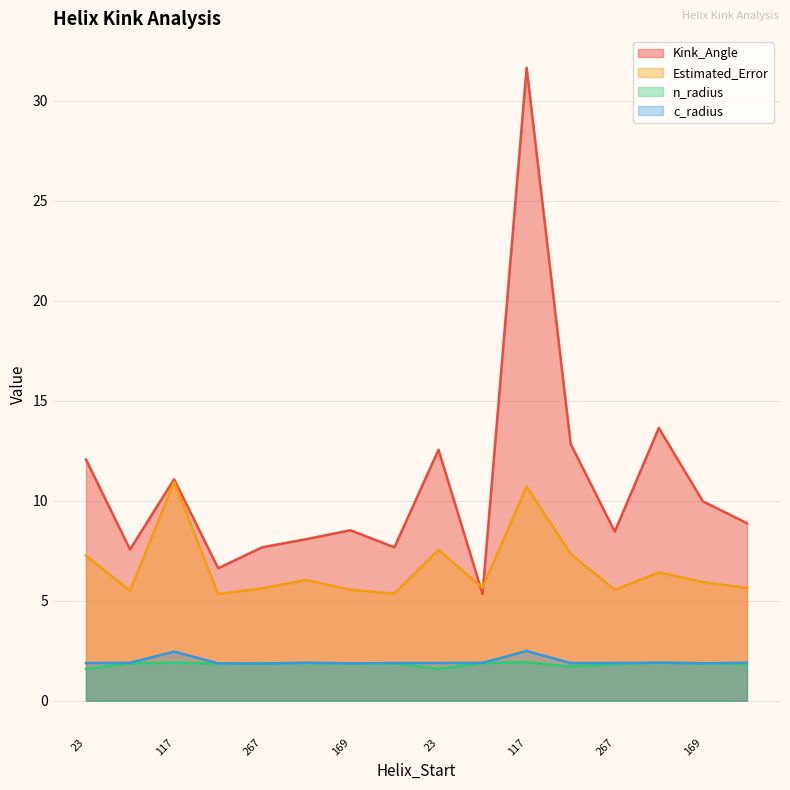

Which series has the largest total across all categories?

Kink_Angle